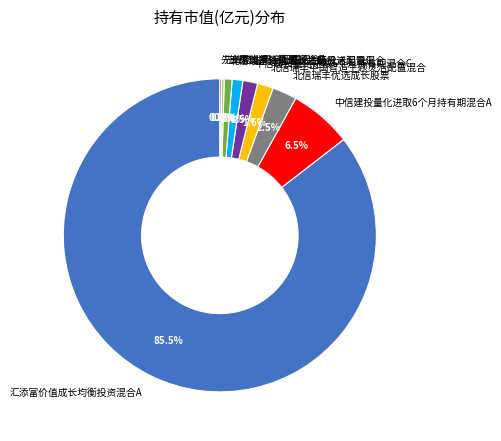

Is it true that 北信瑞丰外延增长主题灵活配置混合 is 1% of the pie?

True